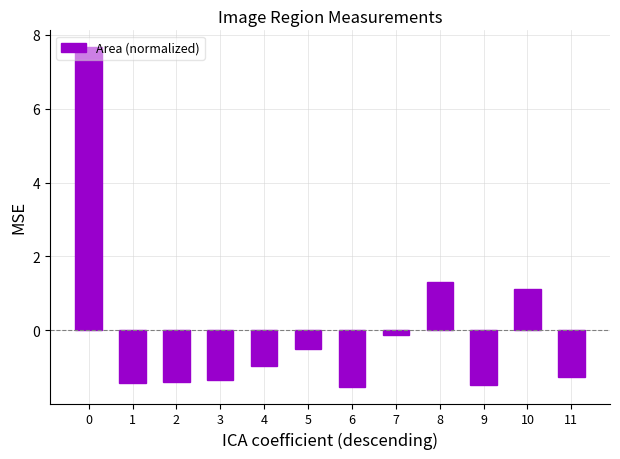

Does the chart contain any negative values?

Yes